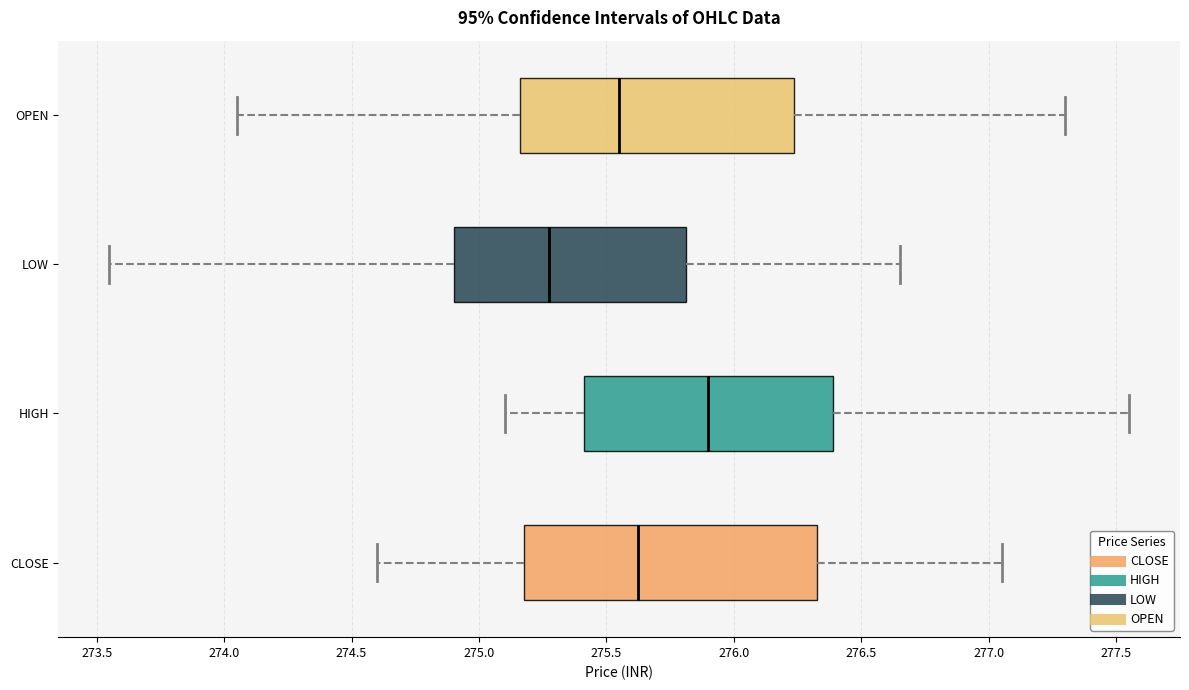

Which box's median line is the furthest to the right?

HIGH